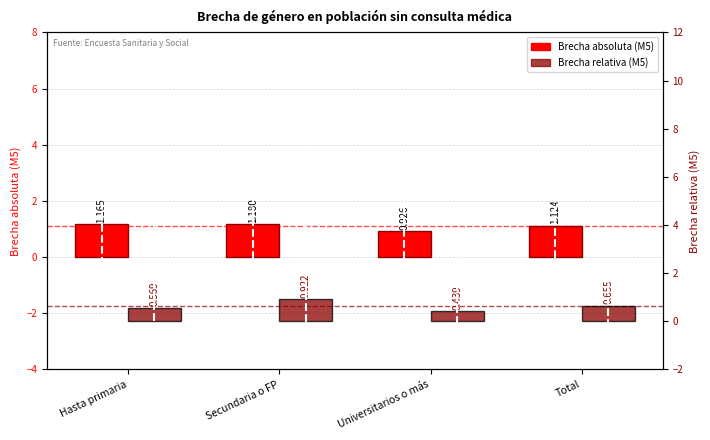

Rank the series at Universitarios o más from lowest to highest value.

Brecha relativa (M5), Brecha absoluta (M5)